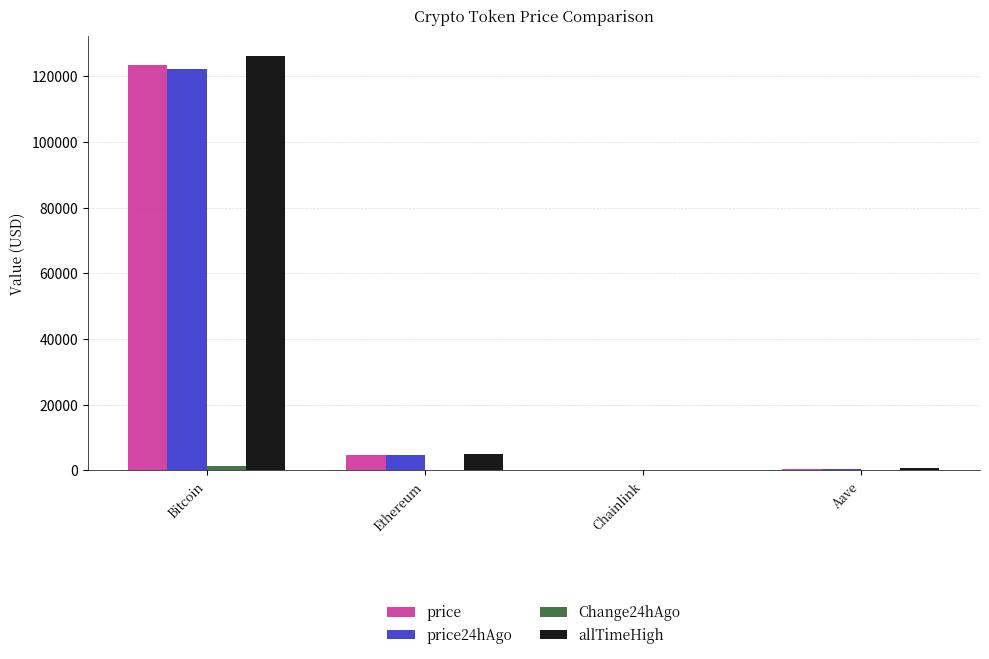

Between Bitcoin and Chainlink, which series saw the biggest shift?

allTimeHigh